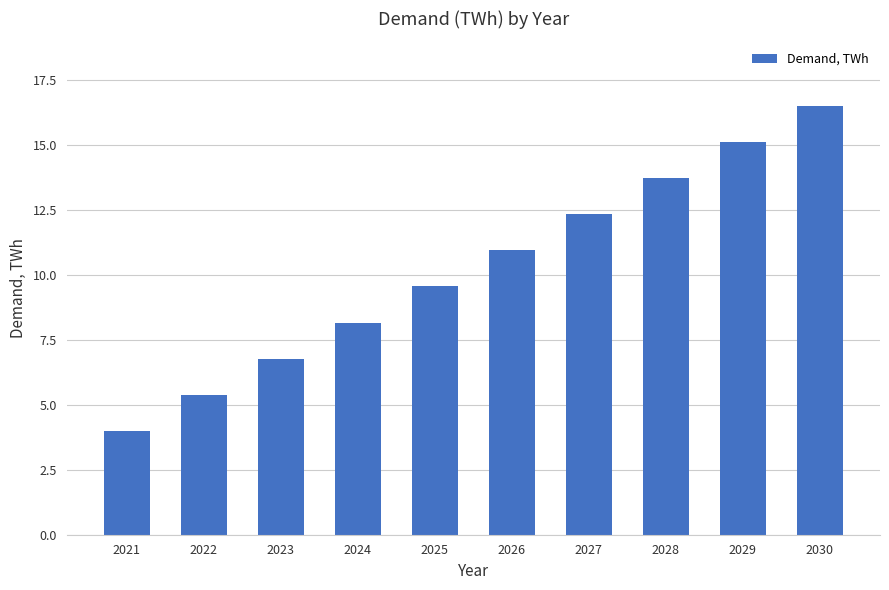

List the labels in order of value, smallest first.

2021, 2022, 2023, 2024, 2025, 2026, 2027, 2028, 2029, 2030